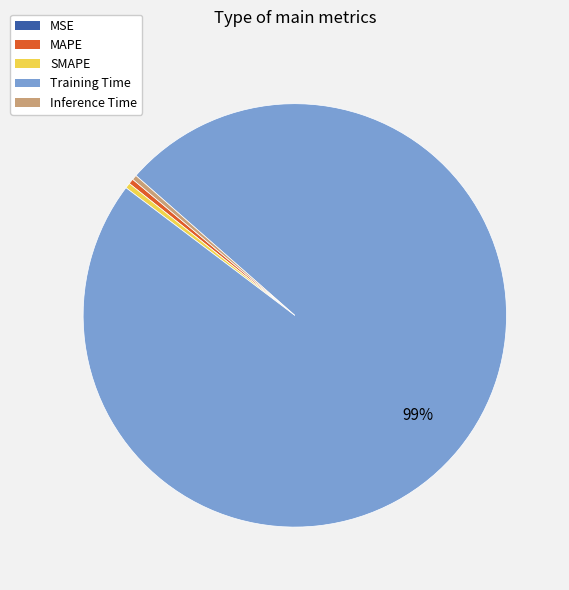

The Inference Time slice represents 0% of the pie. True or false?

True